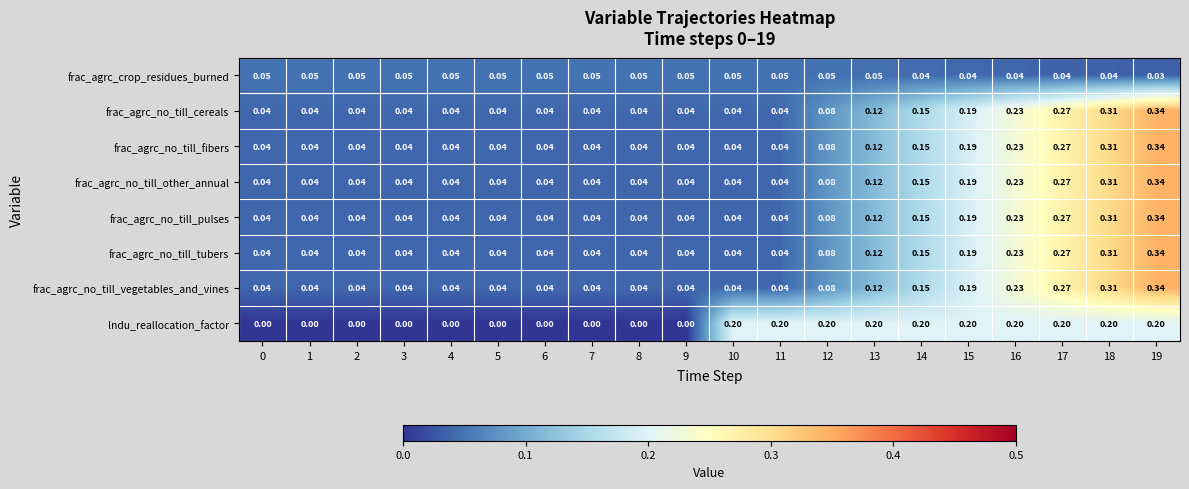

How many data points does each series have?

20